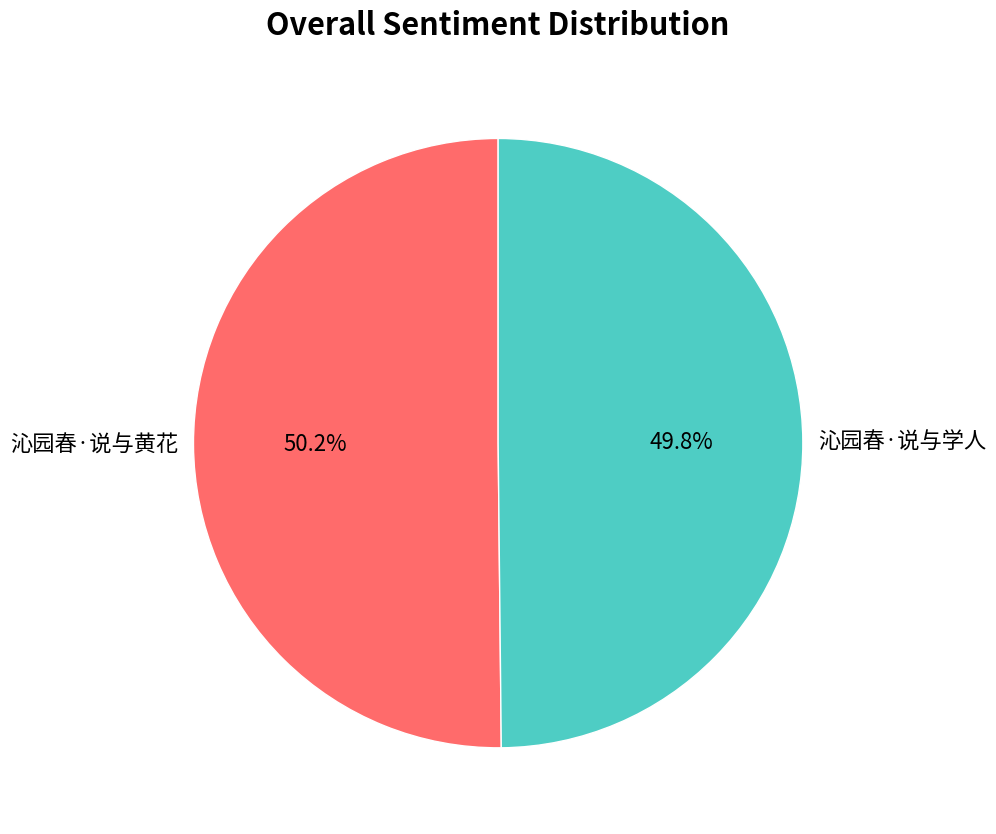

Is there any slice that represents more than half of the pie?

Yes